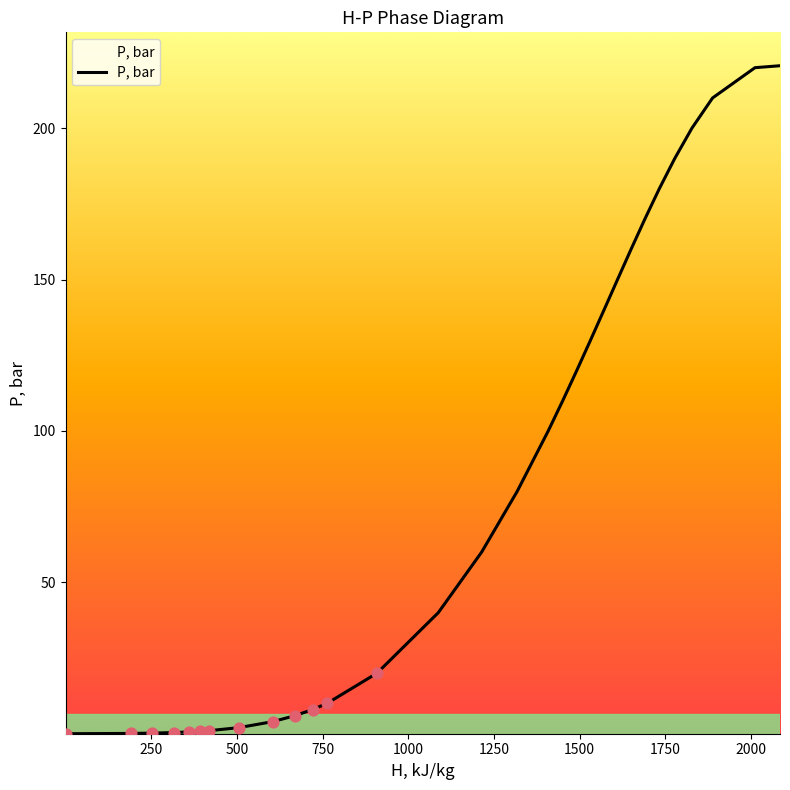

What is the difference between the maximum and minimum values?

220.6